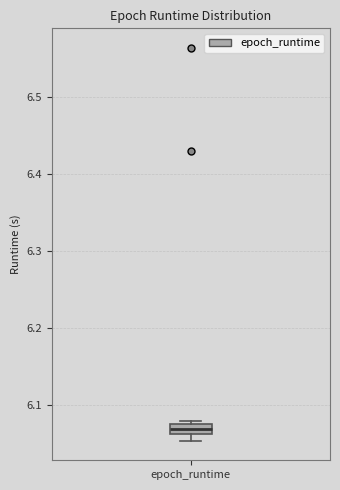

Where is the upper edge of the box for epoch_runtime on the y-axis? The values are not printed on the chart, so give them approximately, as read against the axis.

6.08